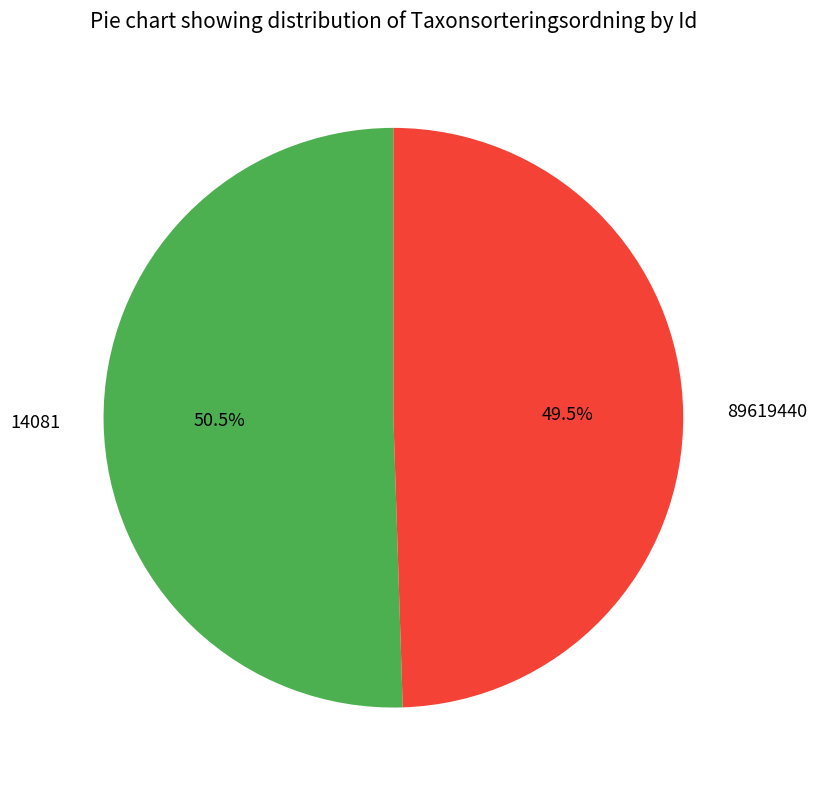

The 14081 slice represents 64% of the pie. True or false?

False